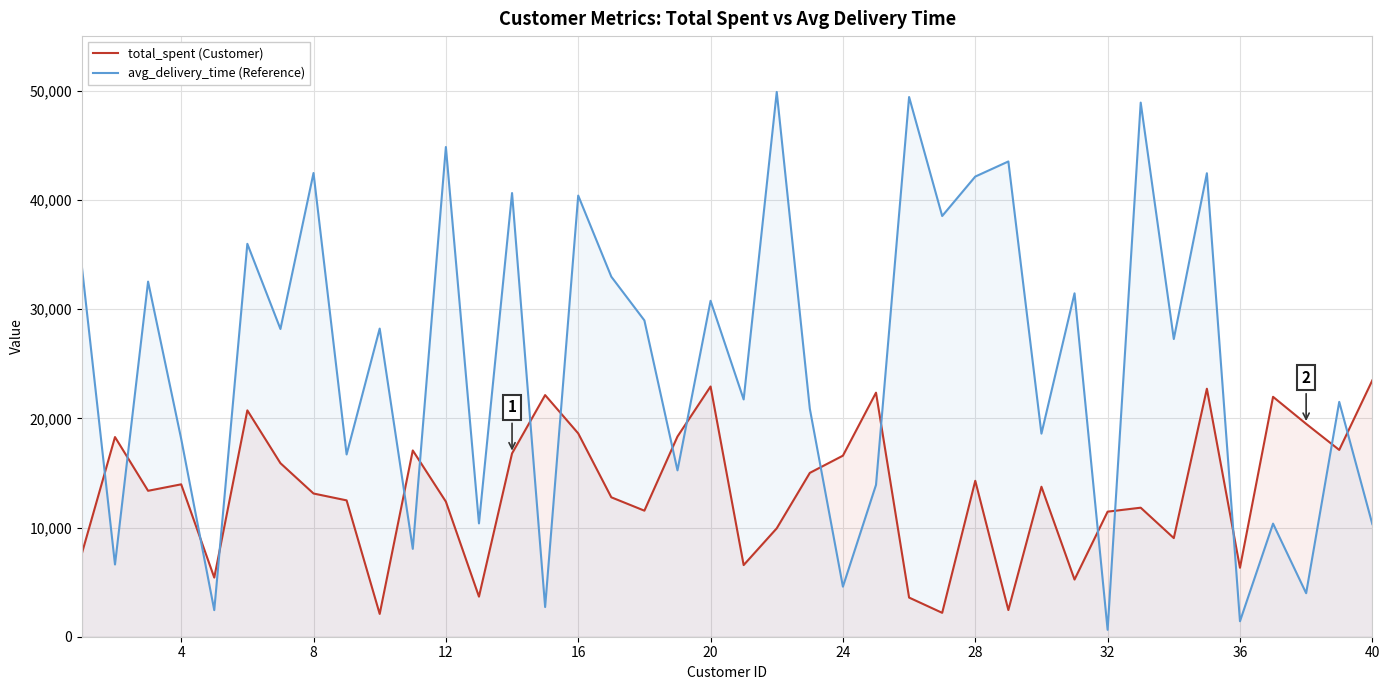

After their last crossing, which series has the higher values: avg_delivery_time (Reference) or total_spent (Customer)?

total_spent (Customer)